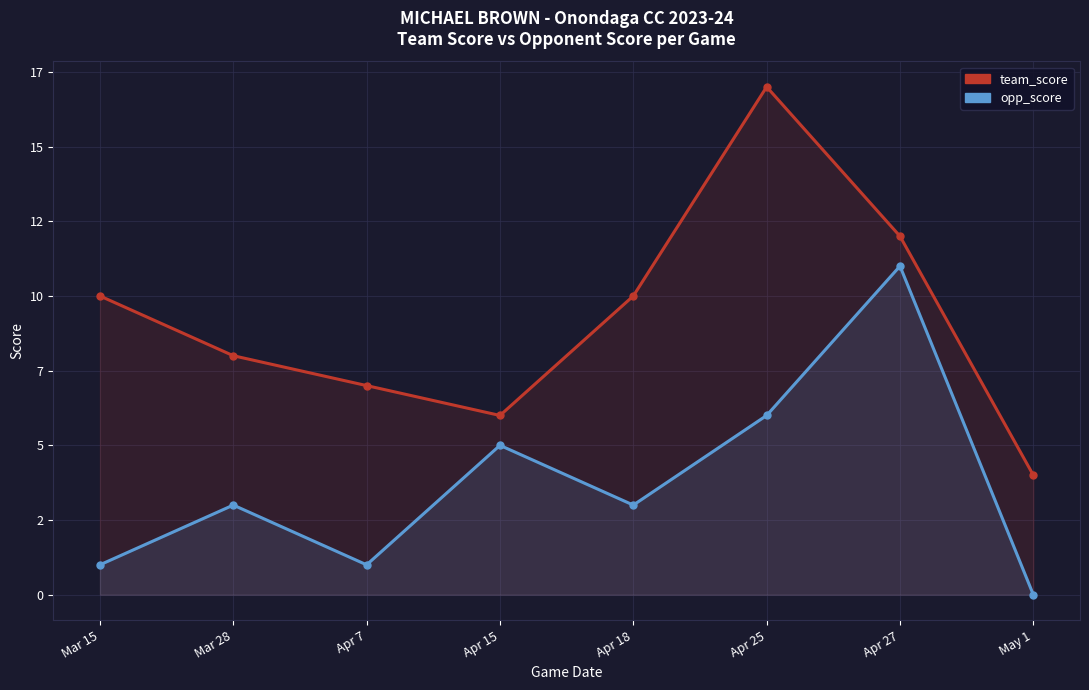

List the series in order of their overall mean, lowest first.

opp_score, team_score